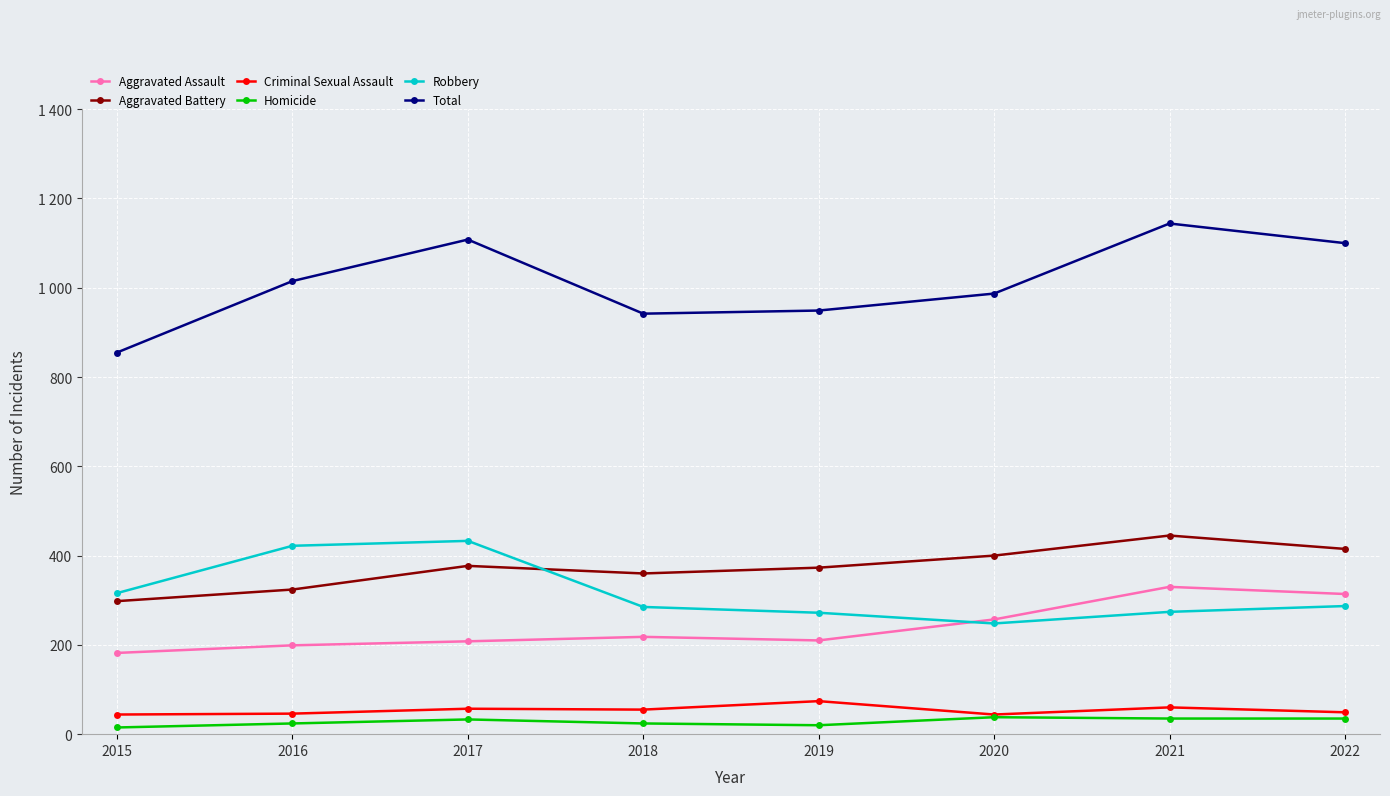

What is the smallest value displayed?

15